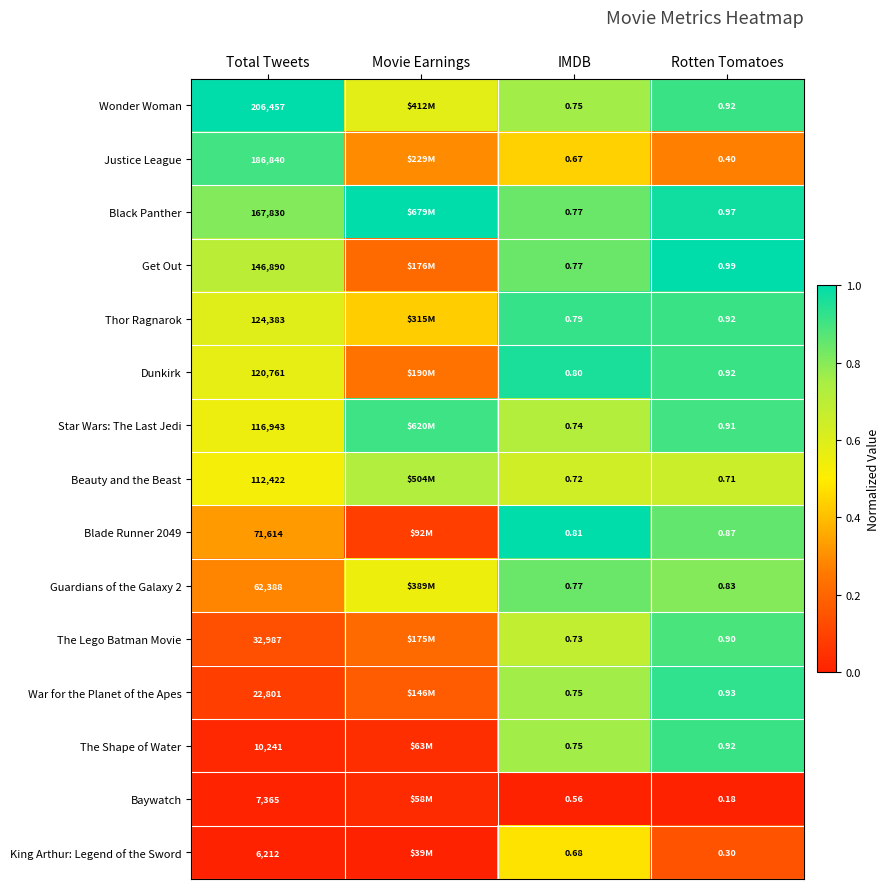

Which has a higher value, IMDB or Rotten Tomatoes?

Rotten Tomatoes